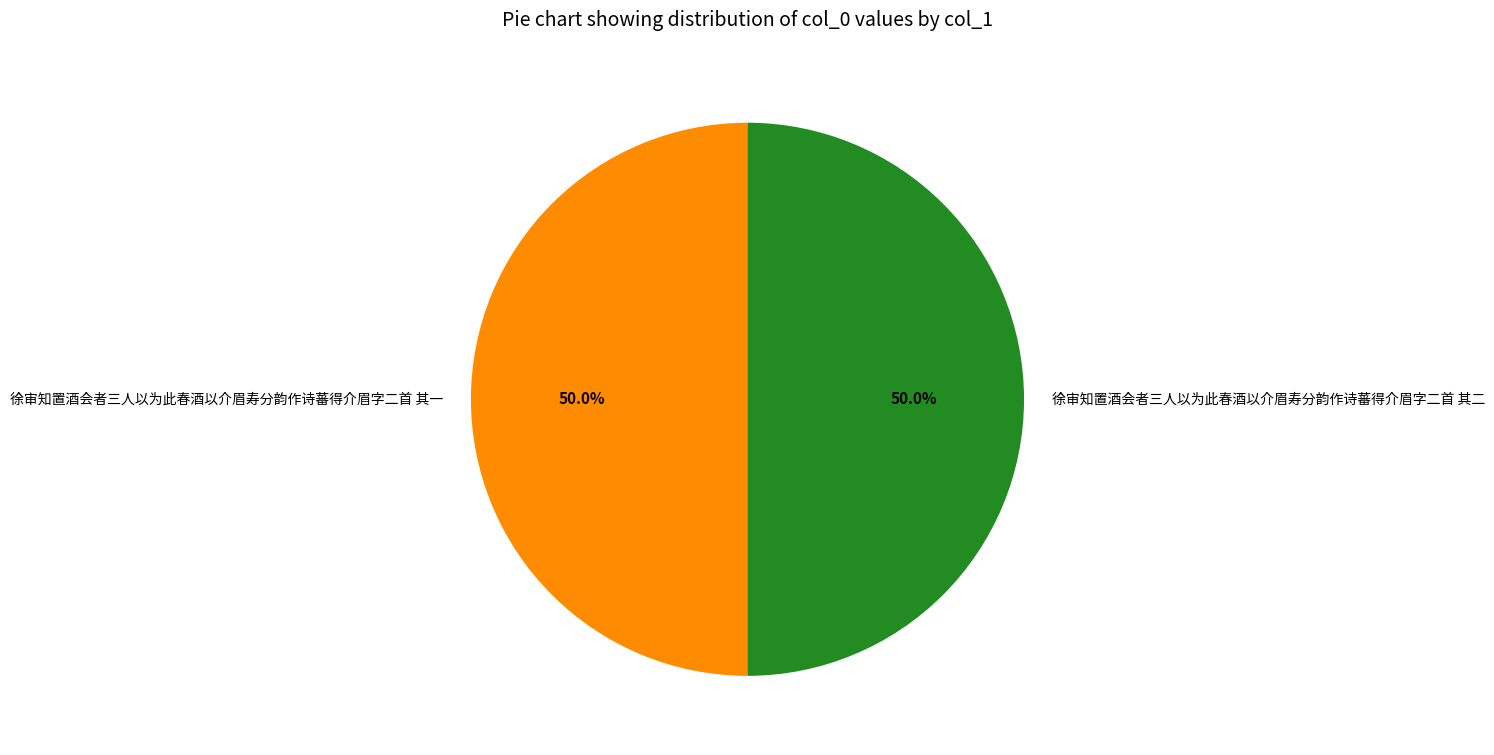

To the nearest percent, what is the combined percentage of 徐审知置酒会者三人以为此春酒以介眉寿分韵作诗蕃得介眉字二首 其二 and 徐审知置酒会者三人以为此春酒以介眉寿分韵作诗蕃得介眉字二首 其一?

100%